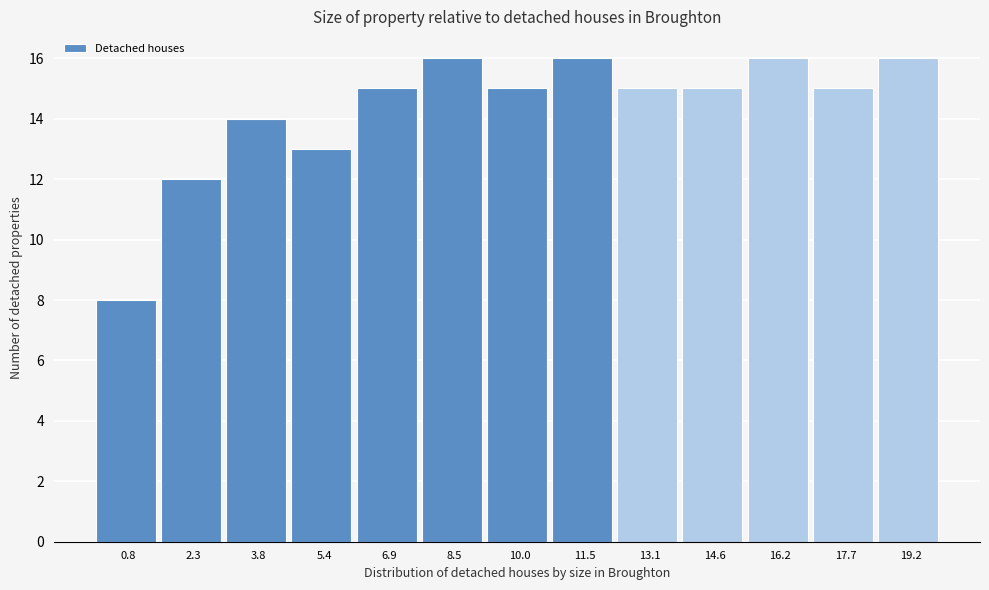

Reading left to right, transcribe this chart: for each bar, give the range it covers on the x-axis and its height. Neither the bar edges nor the heights are printed on the chart, so give them approximately, as read against the axes.

0.0 to 1.6: 8
1.6 to 3.0: 12
3.0 to 4.6: 14
4.6 to 6.2: 13
6.2 to 7.6: 15
7.6 to 9.2: 16
9.2 to 10.8: 15
10.8 to 12.4: 16
12.4 to 13.8: 15
13.8 to 15.4: 15
15.4 to 17.0: 16
17.0 to 18.4: 15
18.4 to 20.0: 16